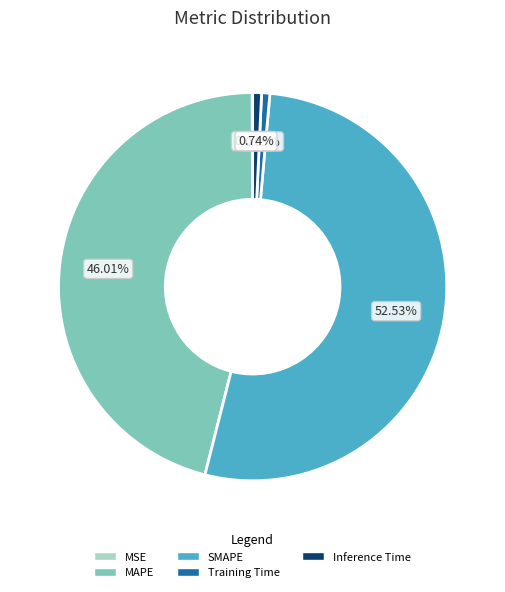

Is there any slice that represents more than half of the pie?

Yes